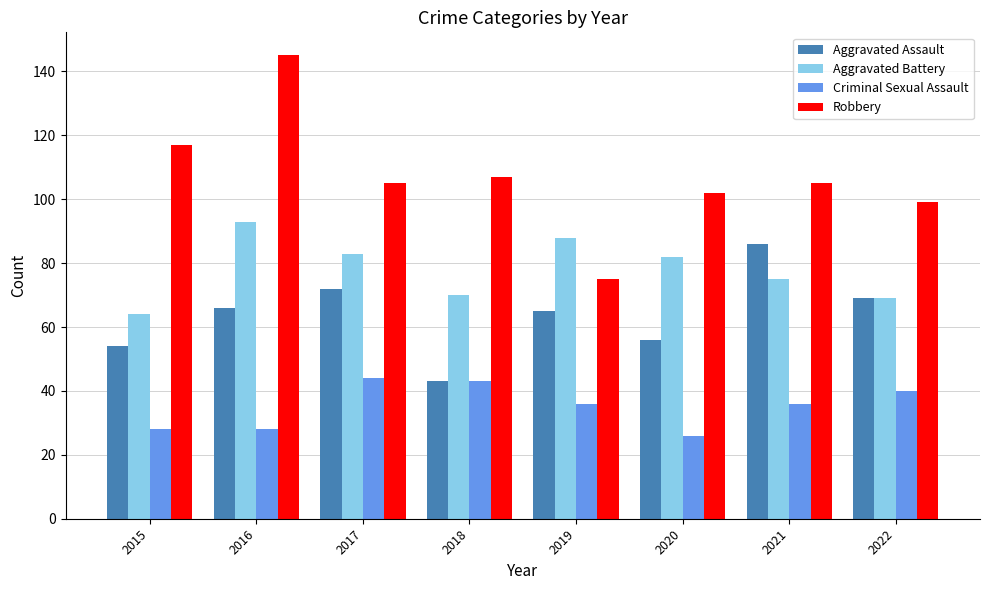

What is the value of the Aggravated Assault bar at the 1st from the left?

54